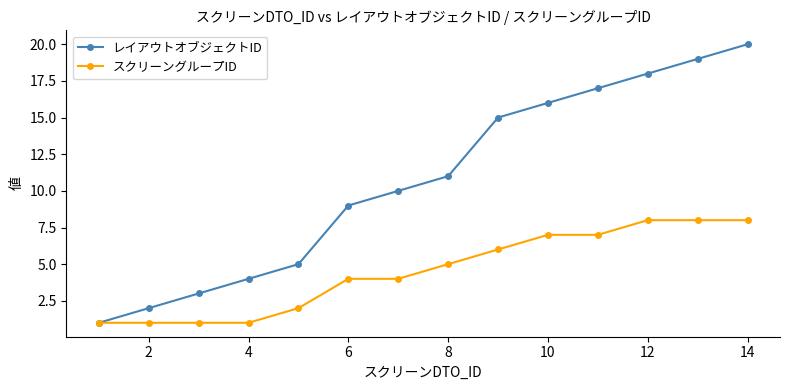

What is the maximum value shown in the chart?

20